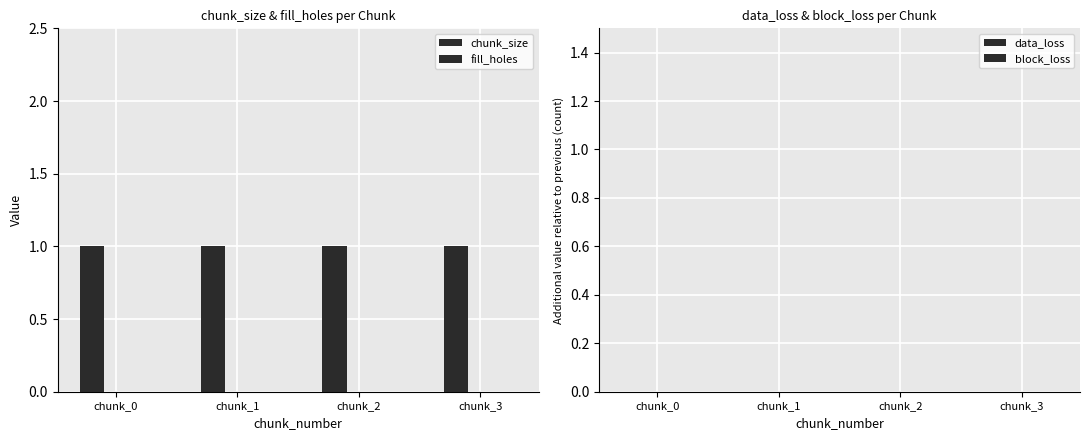

At how many categories does at least one series exceed 0?

4